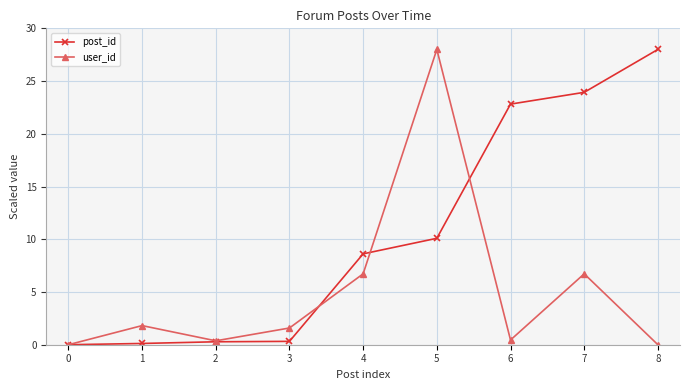

Which series changed the most between 6 and 7?

user_id